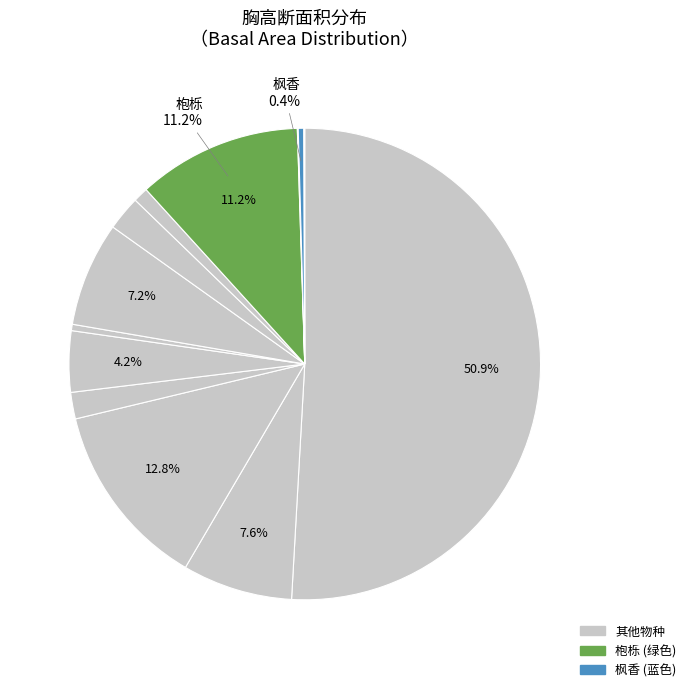

To the nearest percent, what is the difference between the largest and smallest slice percentages?

51%